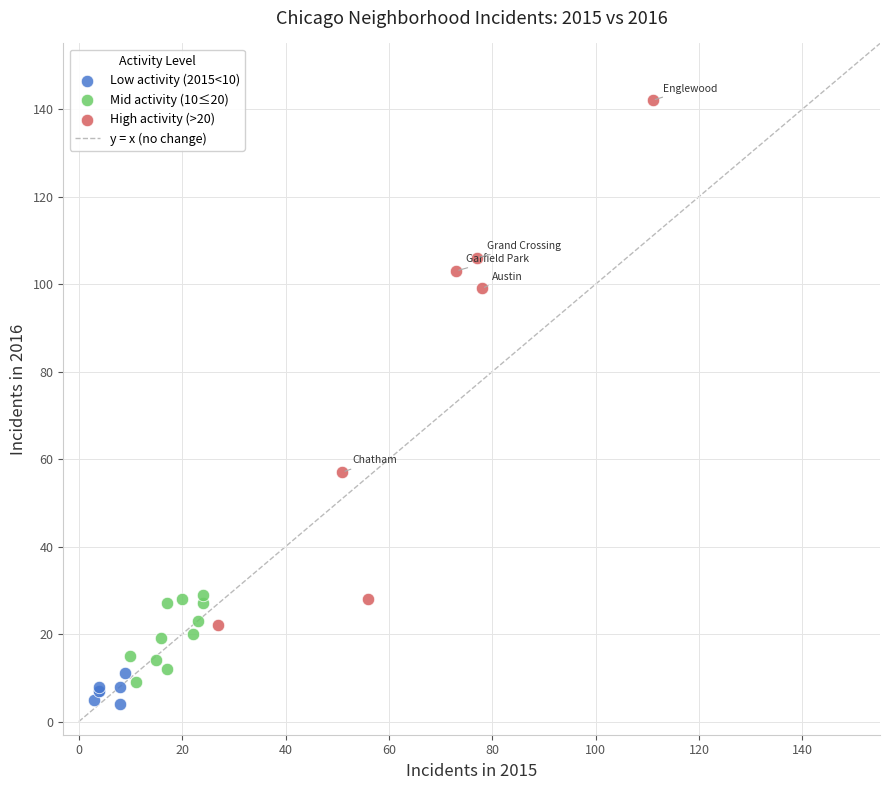

Which series has the largest Y range (max minus min)?

High activity (>20)